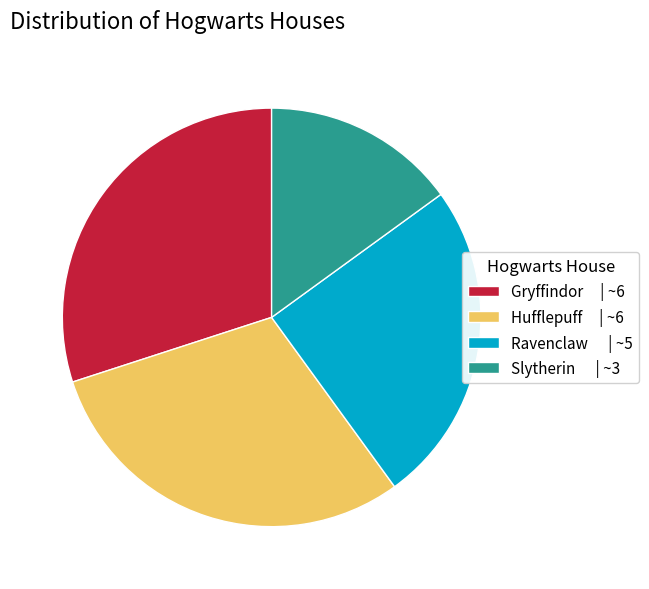

The Slytherin slice represents 15% of the pie. True or false?

True